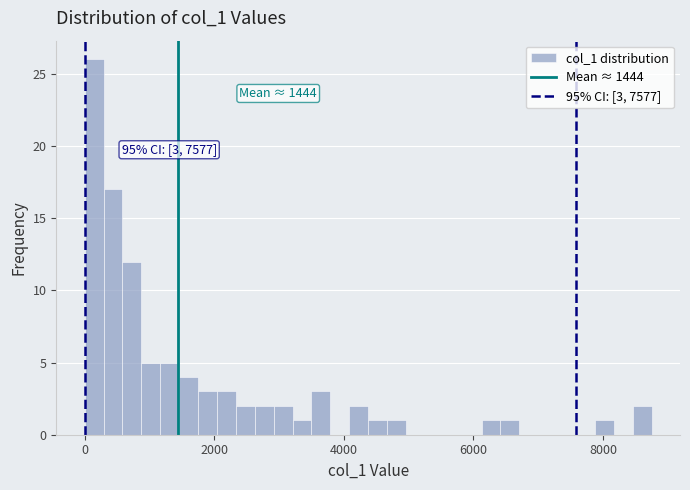

Around what value on the x-axis is the tallest bar? Give the approximate position of its centre, as read against the axis.

200